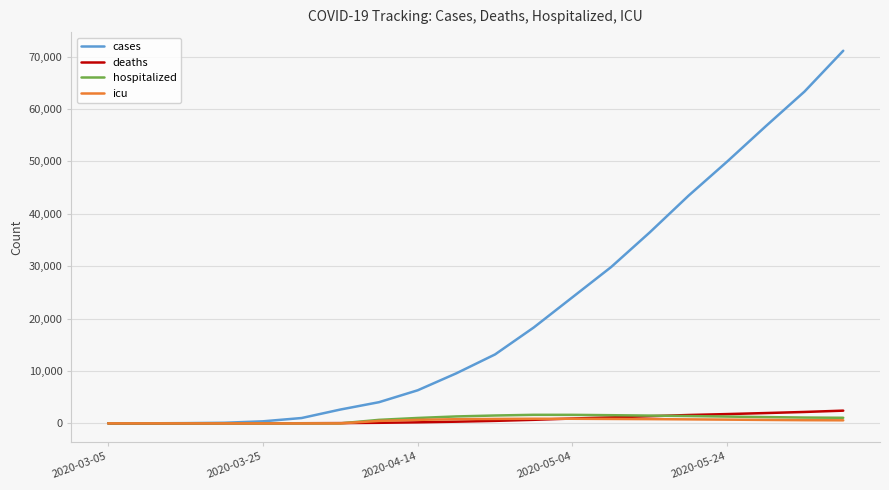

What is the highest value of the hospitalized series?

1631